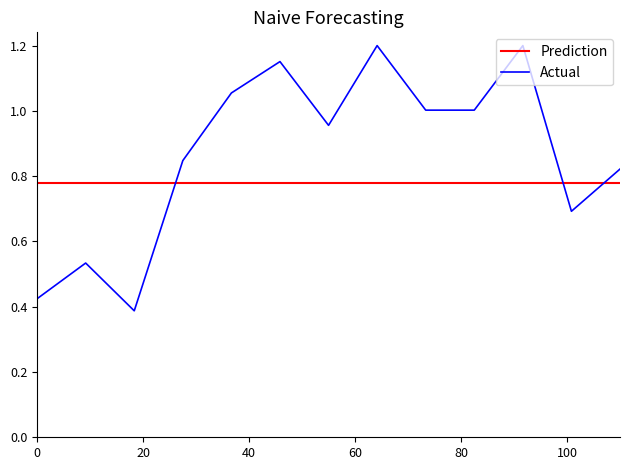

Which series has the largest total across all categories?

Actual